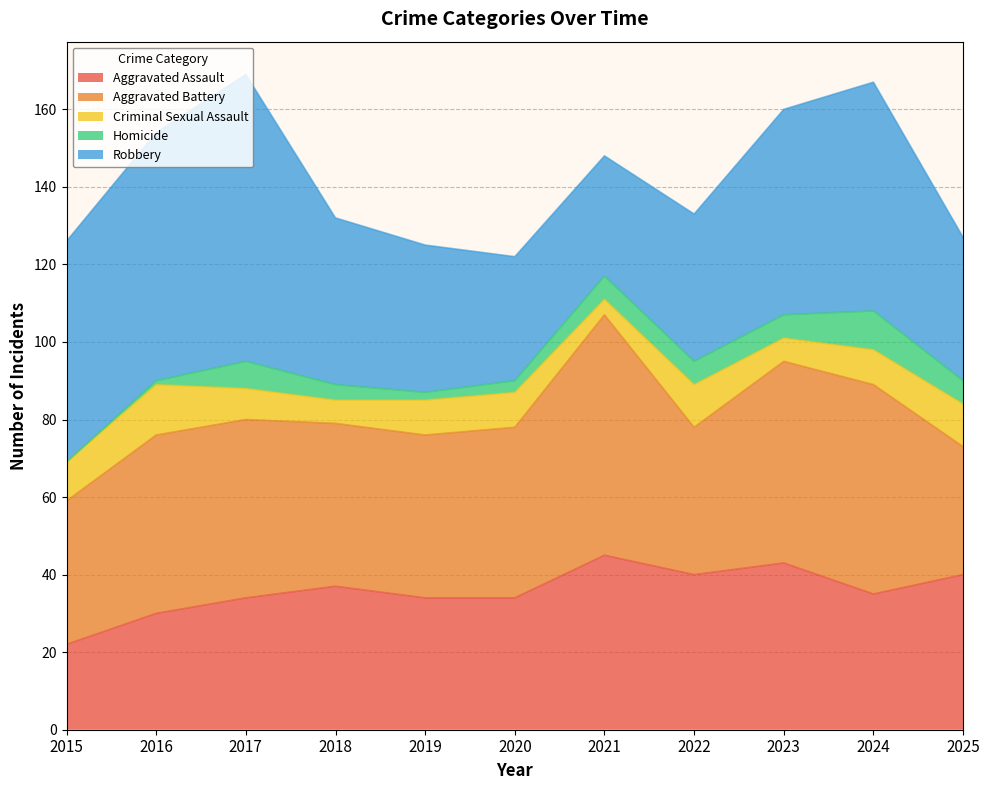

The value of Homicide at 2020 is 4. True or false?

False